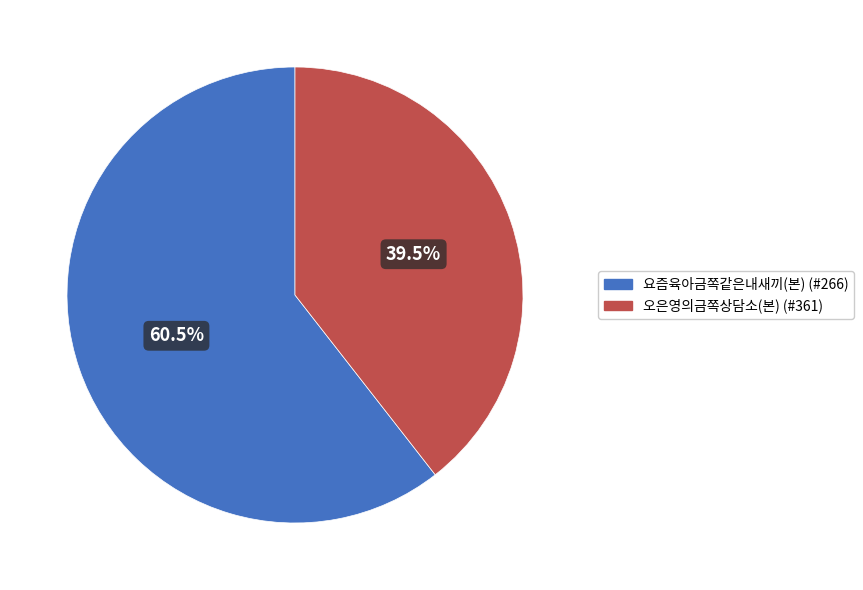

To the nearest percent, what is the difference between the largest and smallest slice percentages?

21%